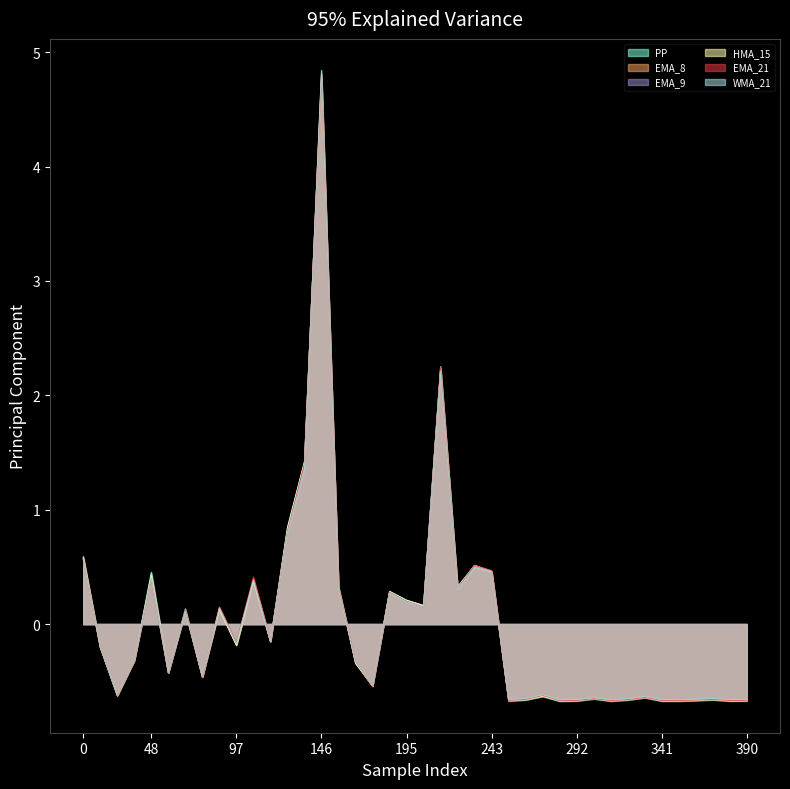

How many interior local valleys does the WMA_21 series have?

13